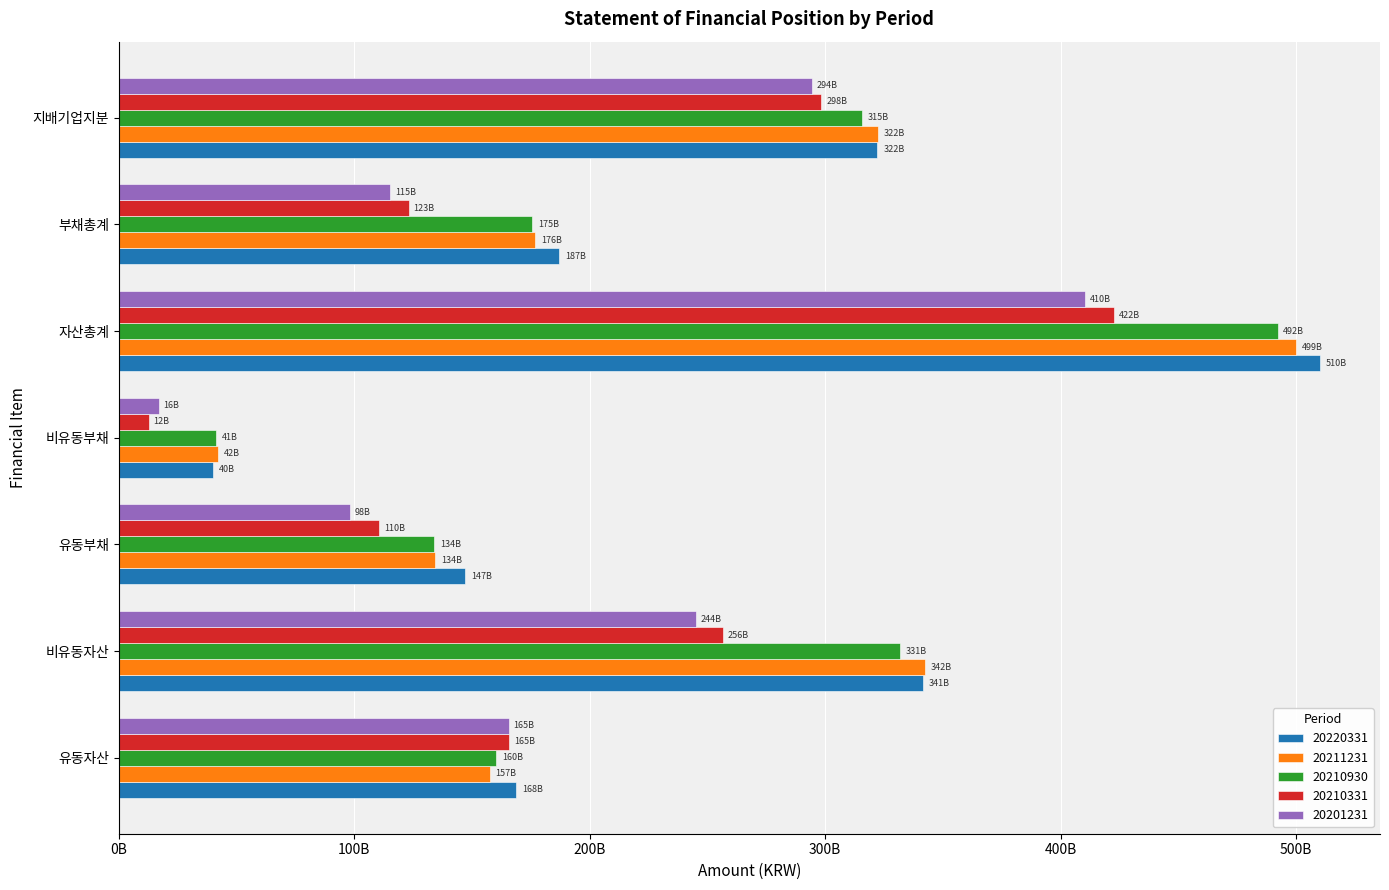

What are all the series names shown in the legend?

20220331, 20211231, 20210930, 20210331, 20201231